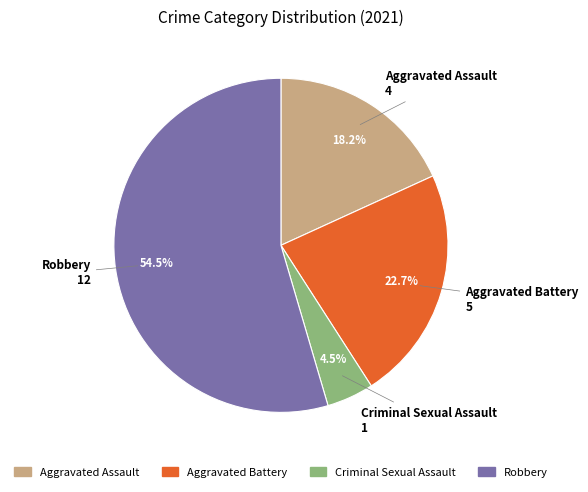

Is there a majority slice in this chart?

Yes